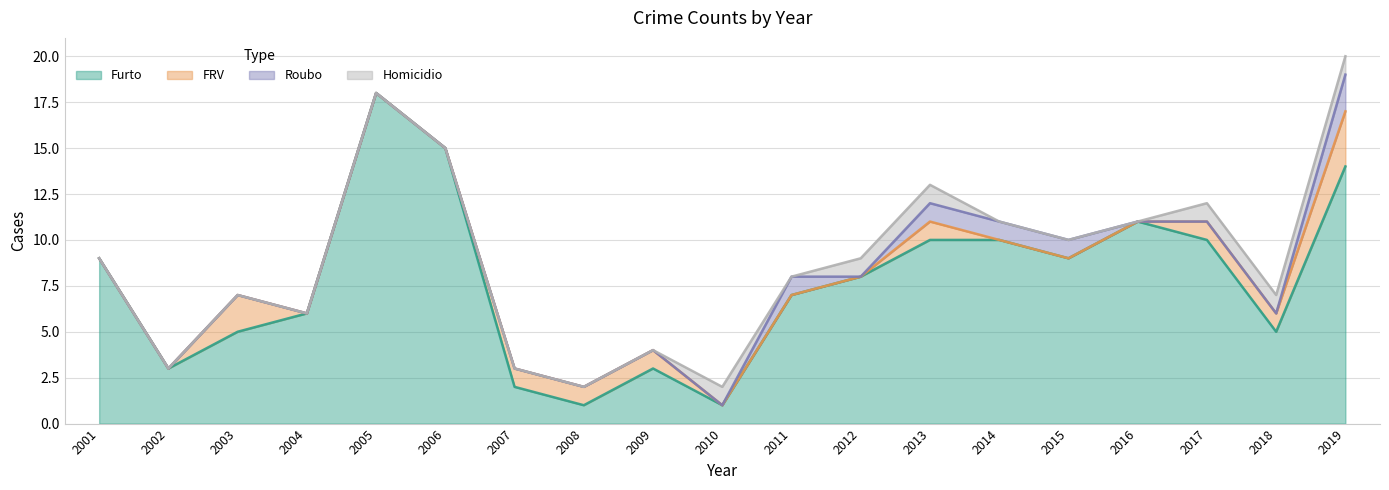

Is it true that Homicidio equals 0 at 2003?

True